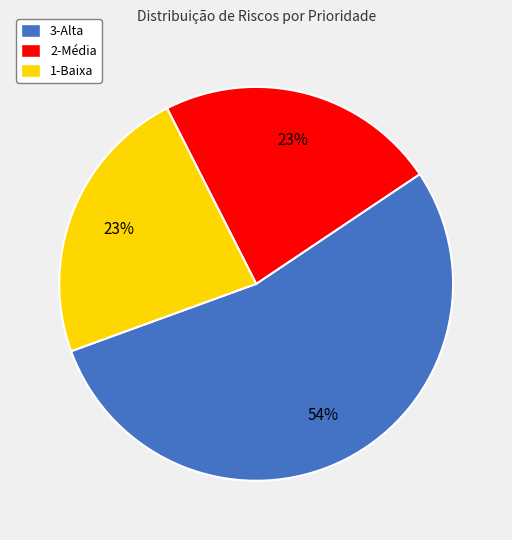

How many slices are in this pie chart?

3